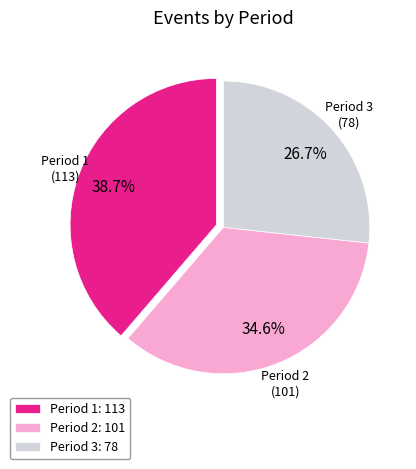

Do Period 1 and Period 2 together represent more than half of the pie?

Yes